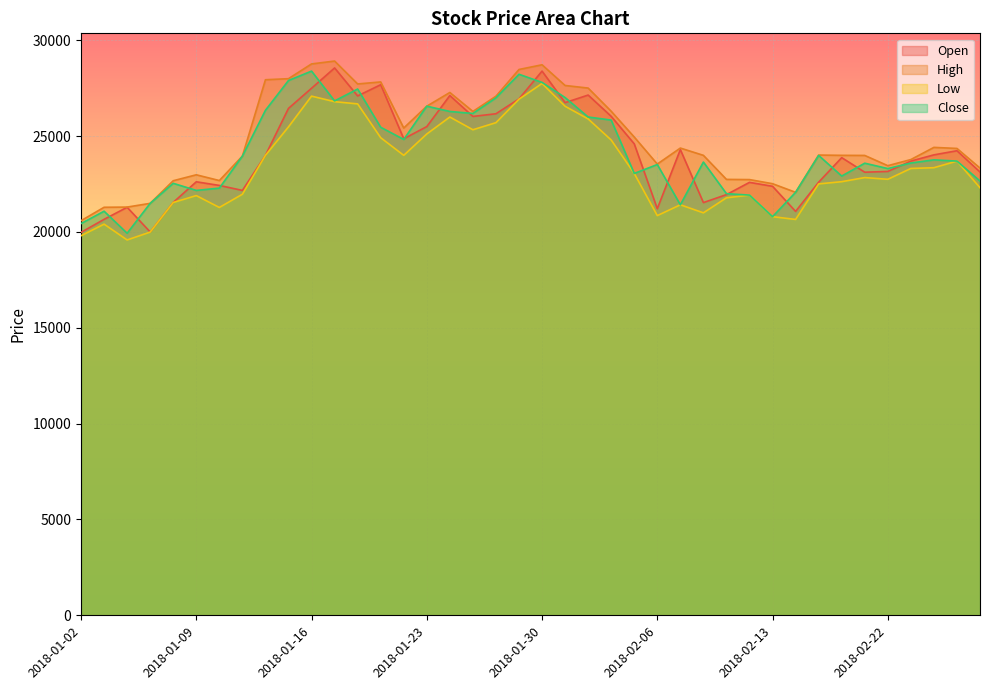

Between which two adjacent categories do Close and Open first intersect?

2018-01-03 and 2018-01-04